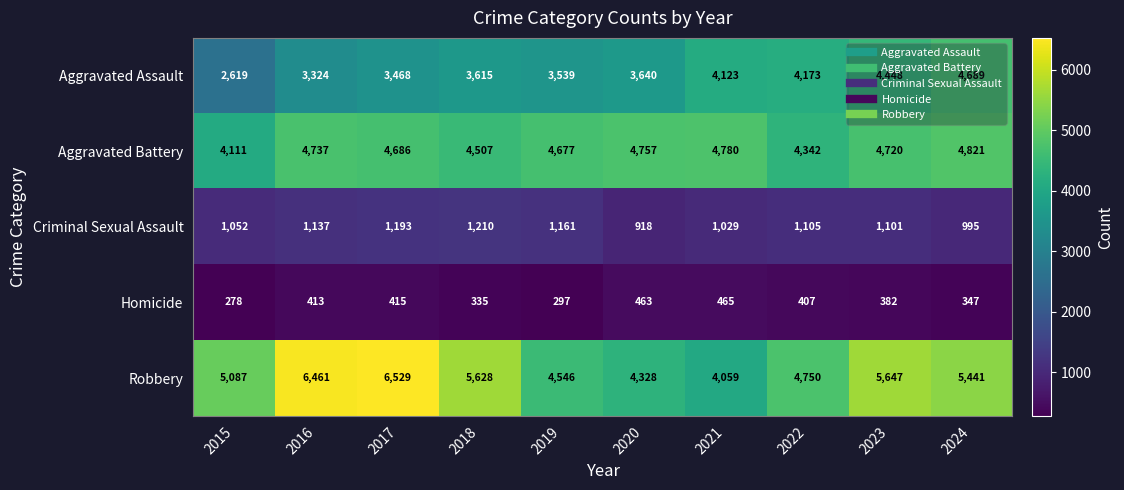

Between 2020 and 2022, which series saw the biggest shift?

Aggravated Assault